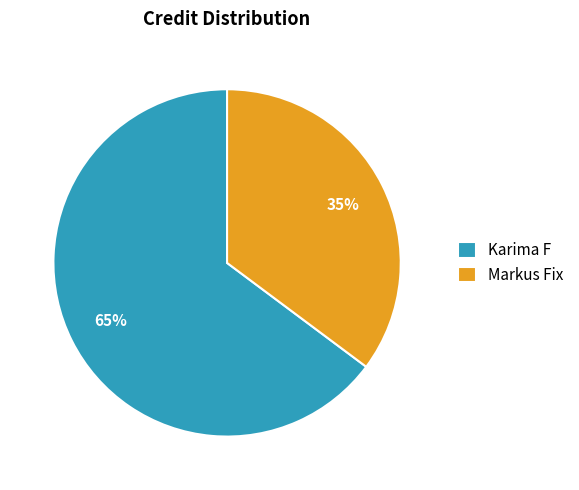

Does Markus Fix account for over 50% of the chart?

No